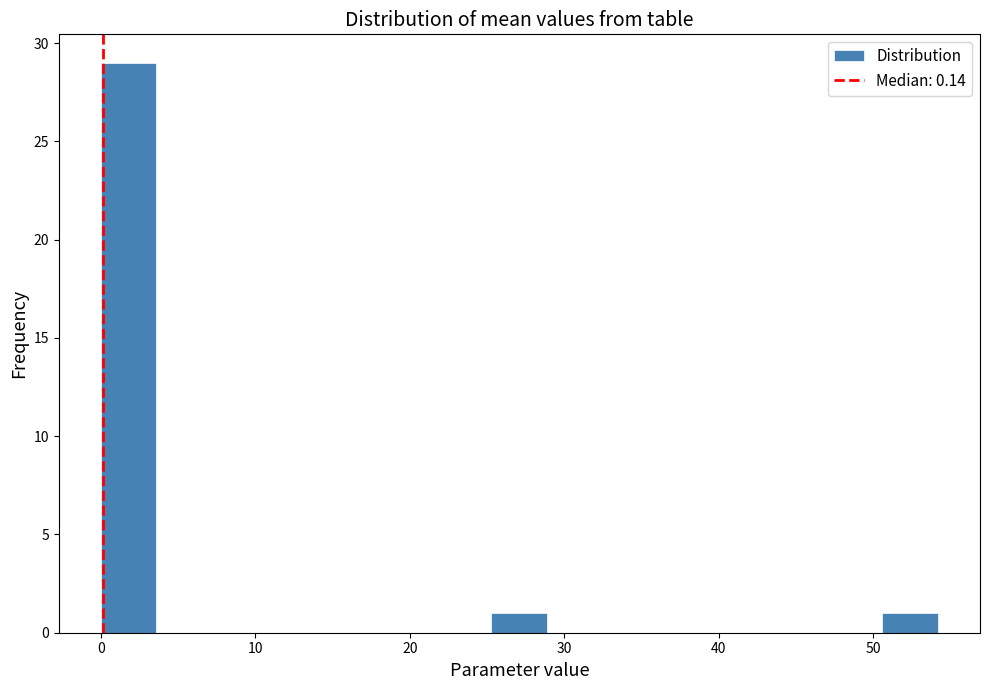

Around what value on the x-axis is the tallest bar? Give the approximate position of its centre, as read against the axis.

2